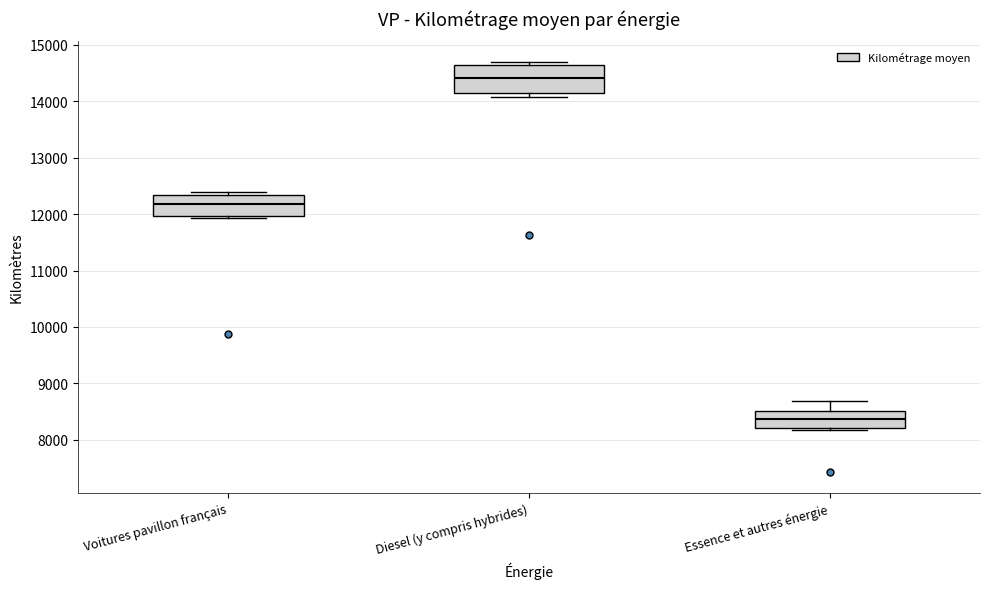

Reading left to right, read every box against the y-axis: the position of its median line, the range the box covers, and the ends of its whiskers. The values are not printed on the chart, so give them approximately, as read against the axis.

Voitures pavillon français: median 12200, box 12000 to 12300, whiskers 11900 to 12400
Diesel (y compris hybrides): median 14400, box 14100 to 14600, whiskers 14100 (just below the box's lower edge) to 14700
Essence et autres énergie: median 8400, box 8200 to 8500, whiskers 8200 (just below the box's lower edge) to 8700